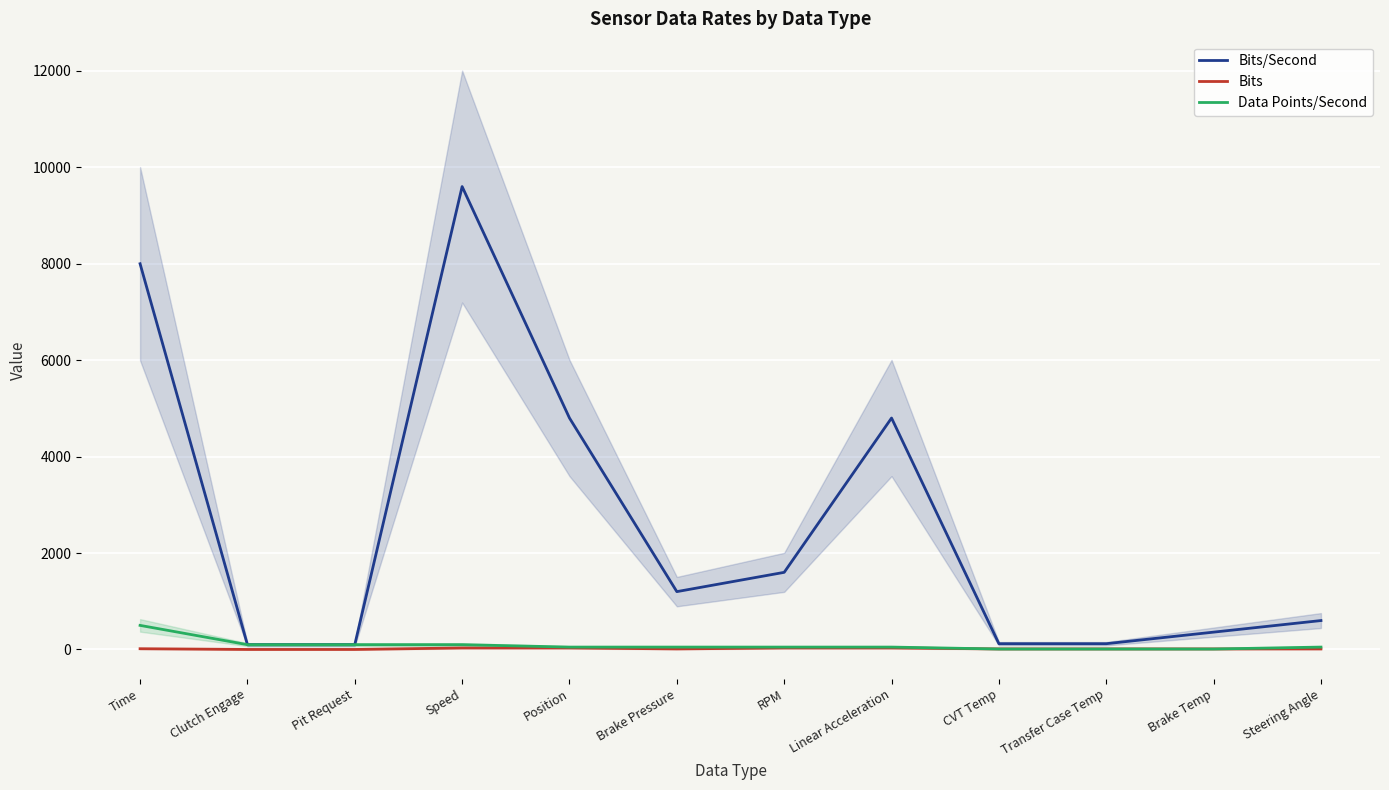

What is the highest value of the Data Points/Second series?

500